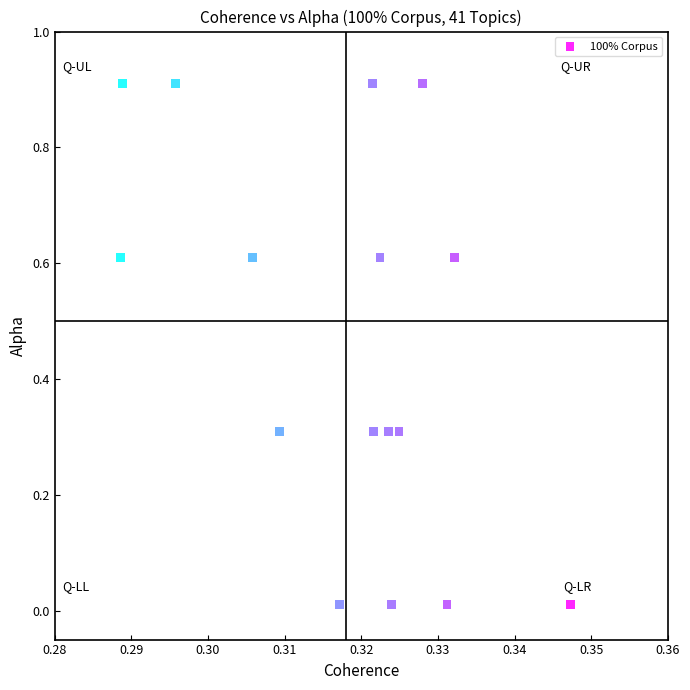

Count the number of points in this scatter plot.

16